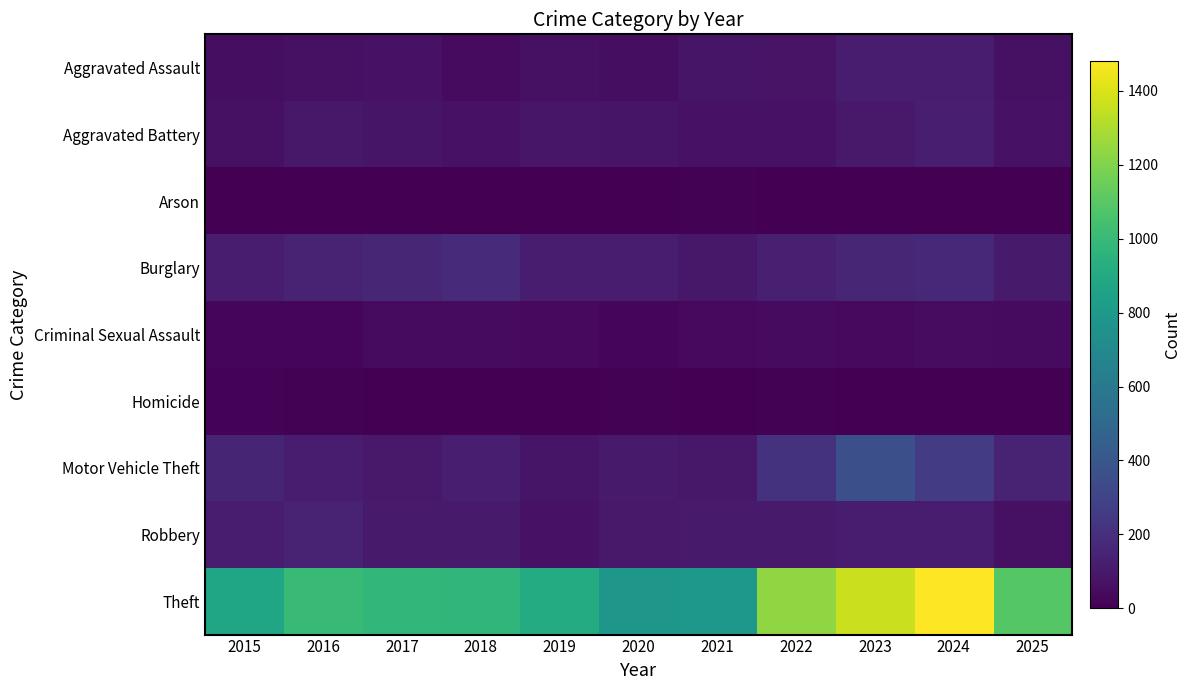

How many data points does each series have?

11